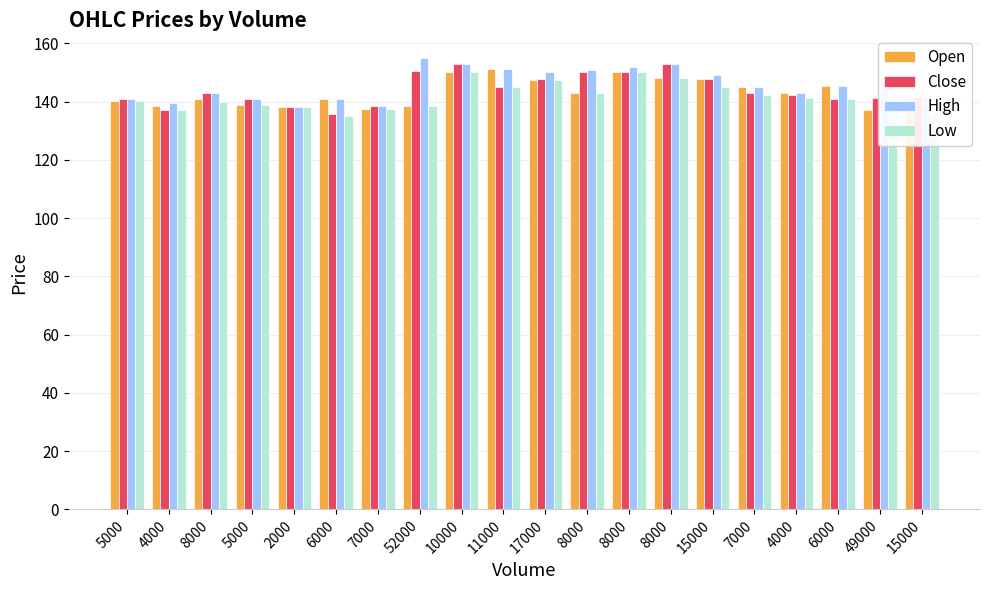

What is the total value across all series at 5000?

562.2